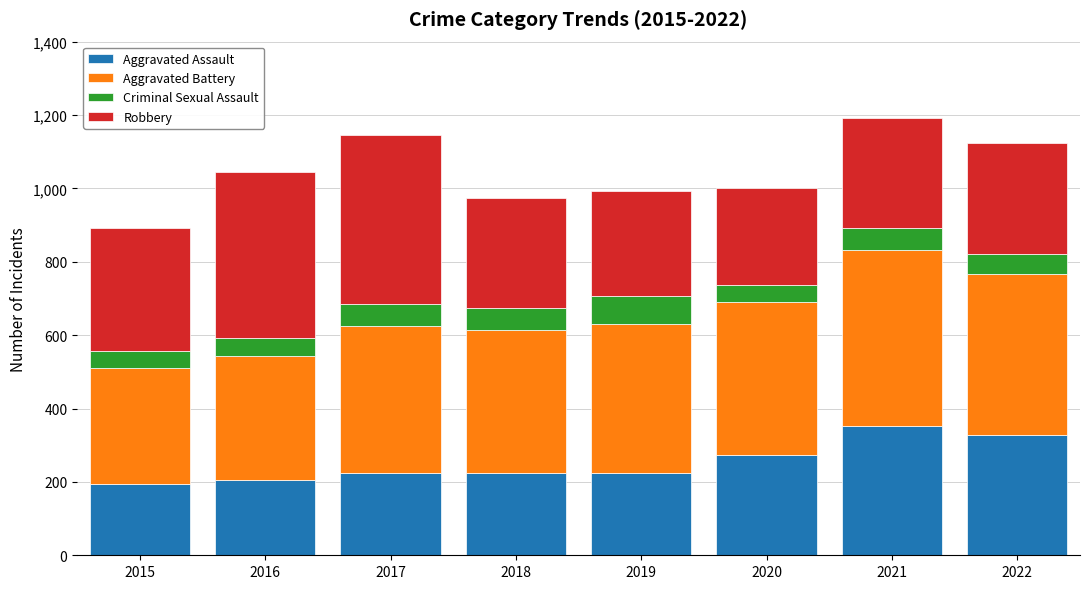

True or false: Aggravated Assault has a value of 327 at 2022.

True